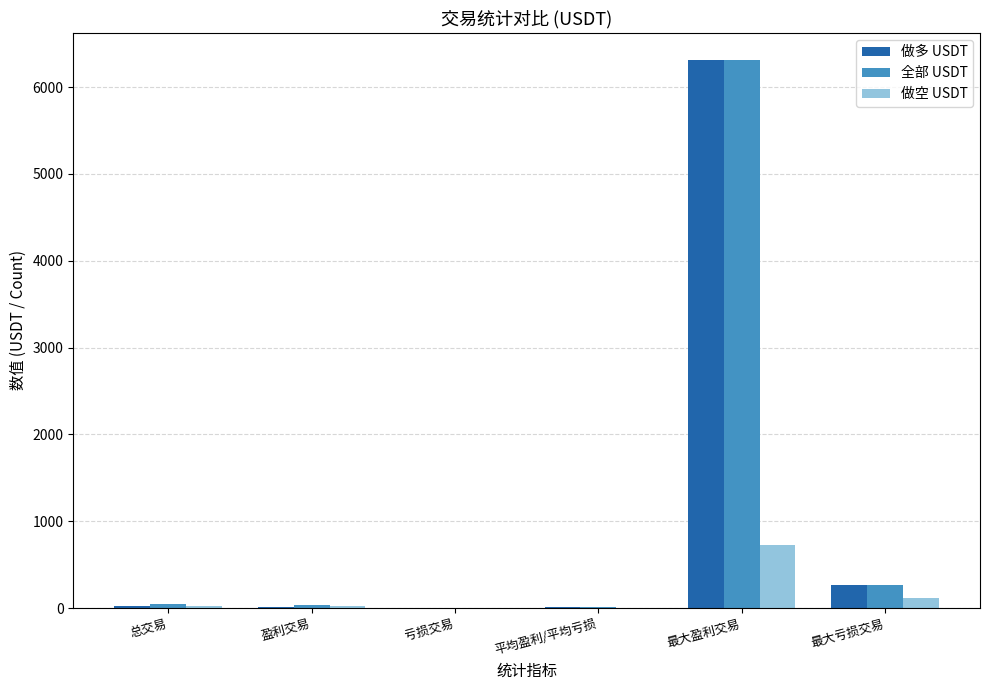

What is the sum of all 全部 USDT values?

6659.4